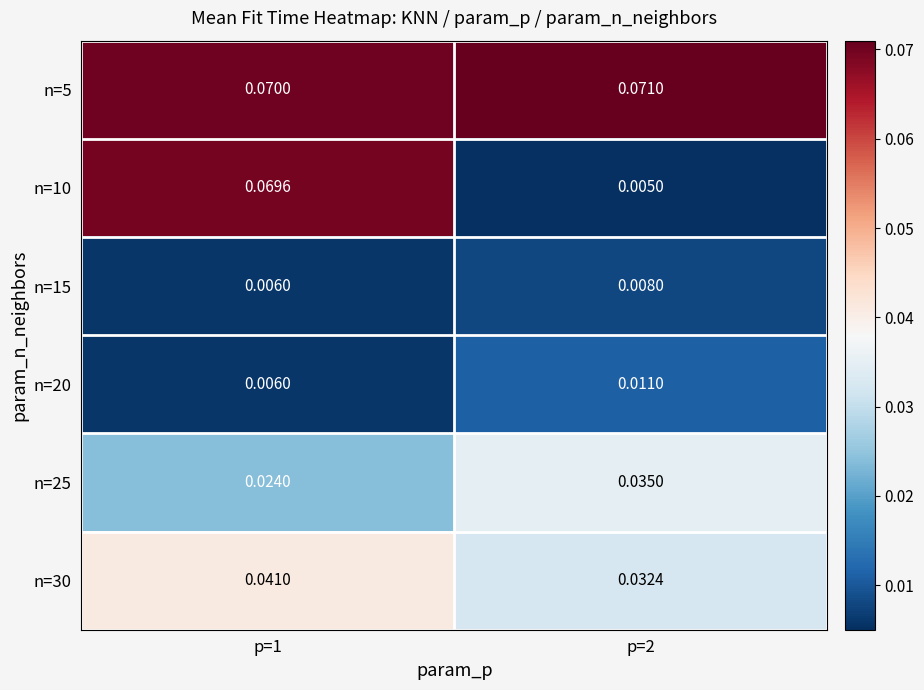

What is the total value across all series at p=1?

0.2